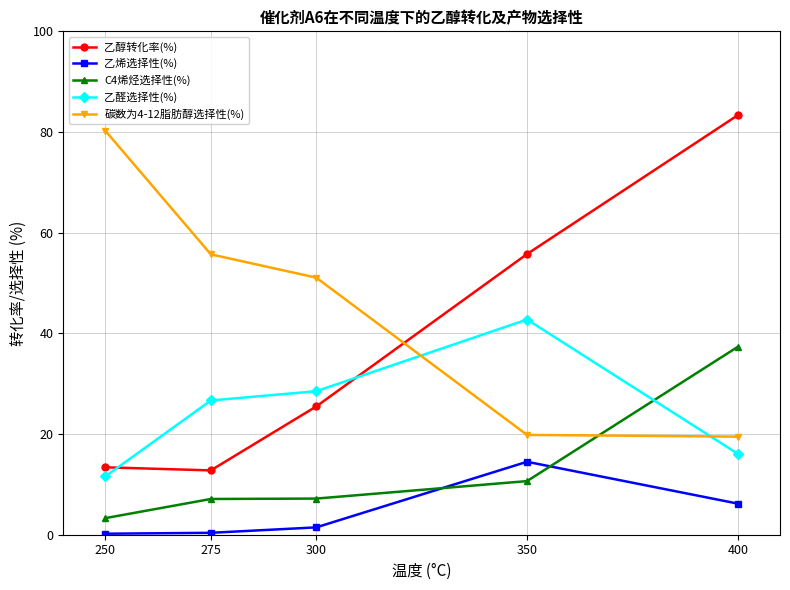

Does the chart have visible grid lines?

Yes